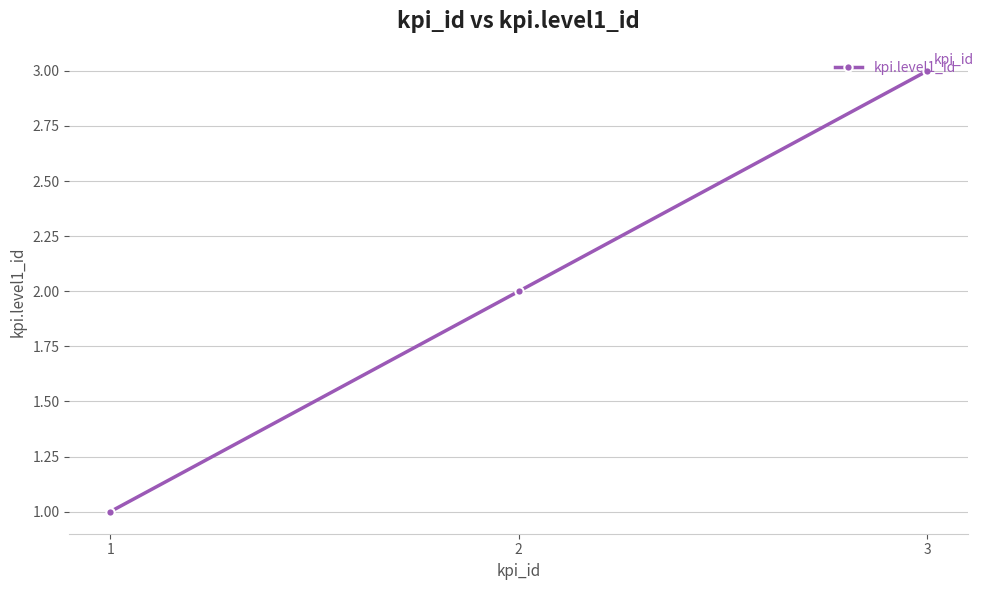

The chart shows a value of 2 at 2. True or false?

True